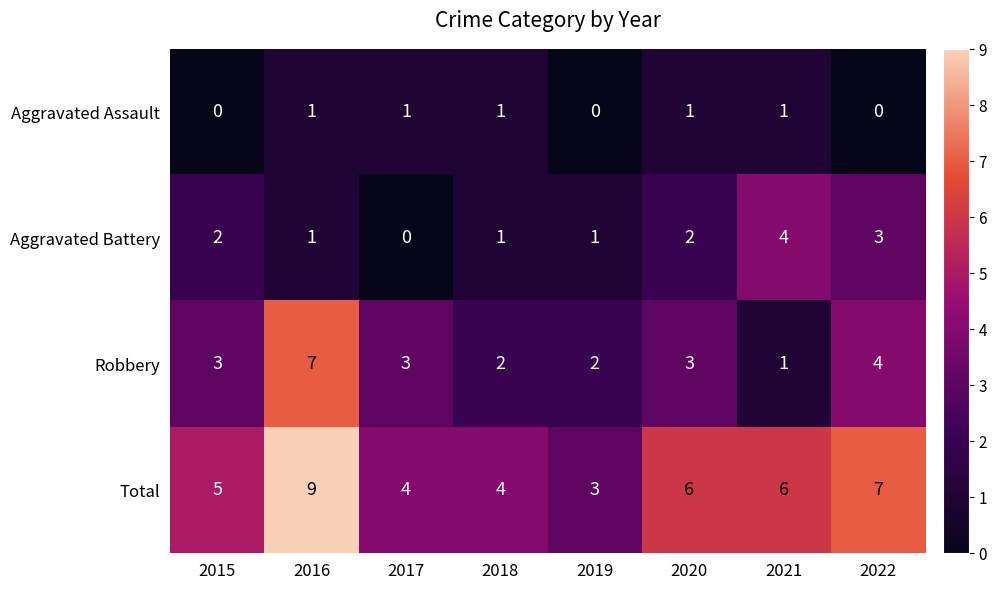

What is the maximum value shown in the chart?

9